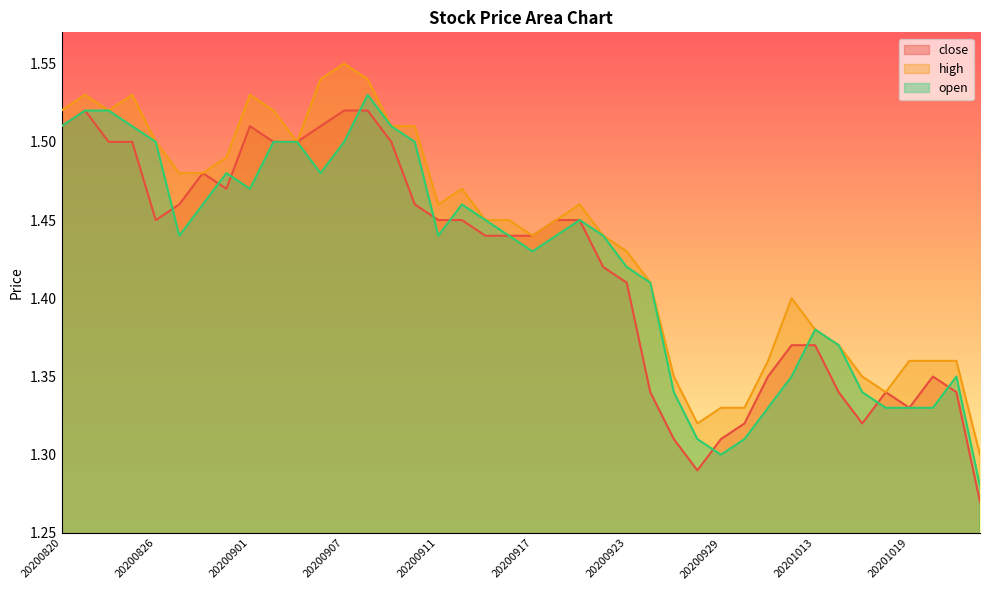

True or false: close and high cross at least once.

False